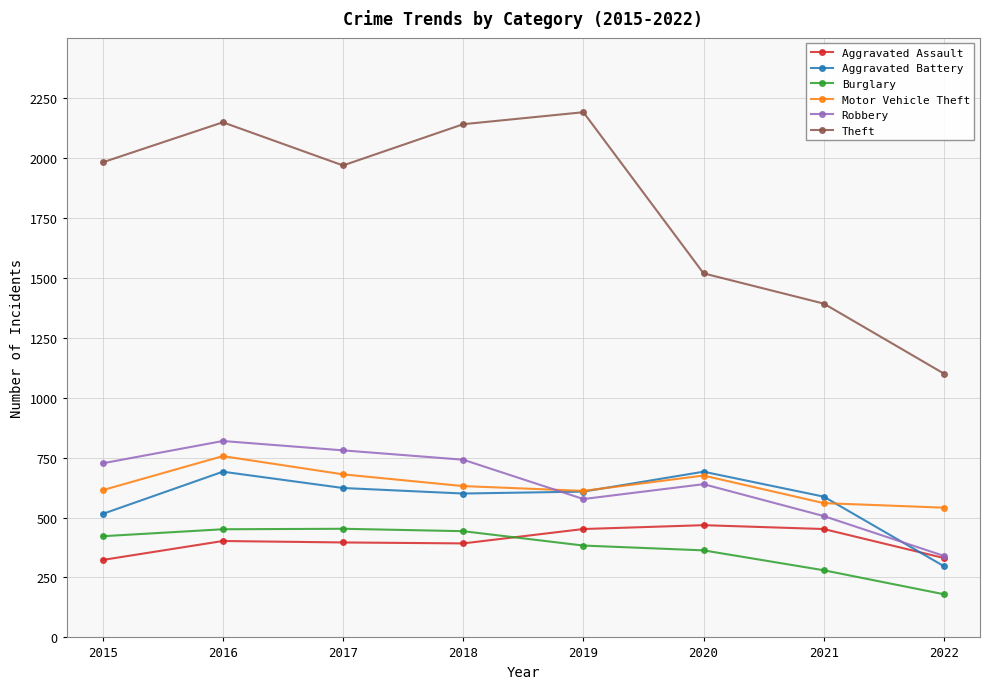

Which label corresponds to the largest value in the chart?

2019